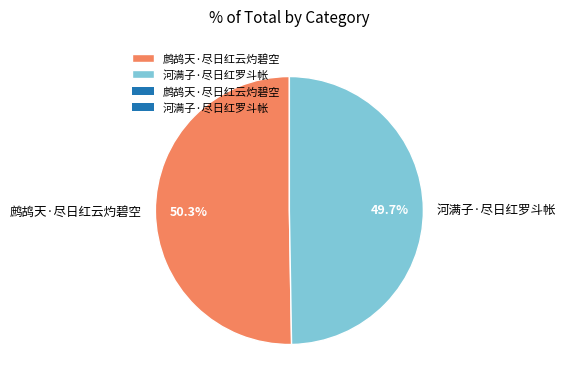

To the nearest percent, what is the average slice percentage?

50%